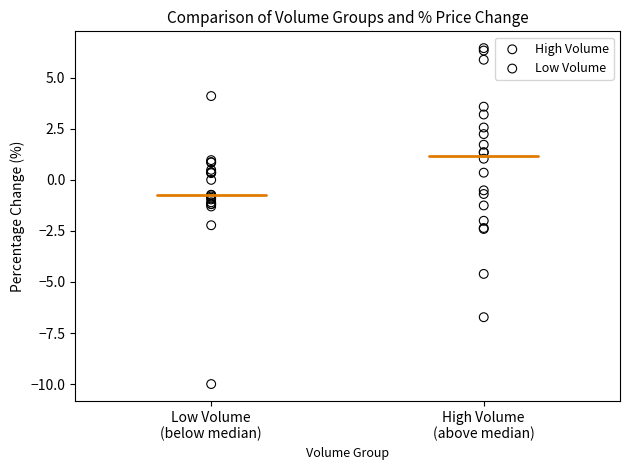

Which series contains the lowest Y value?

Low Volume